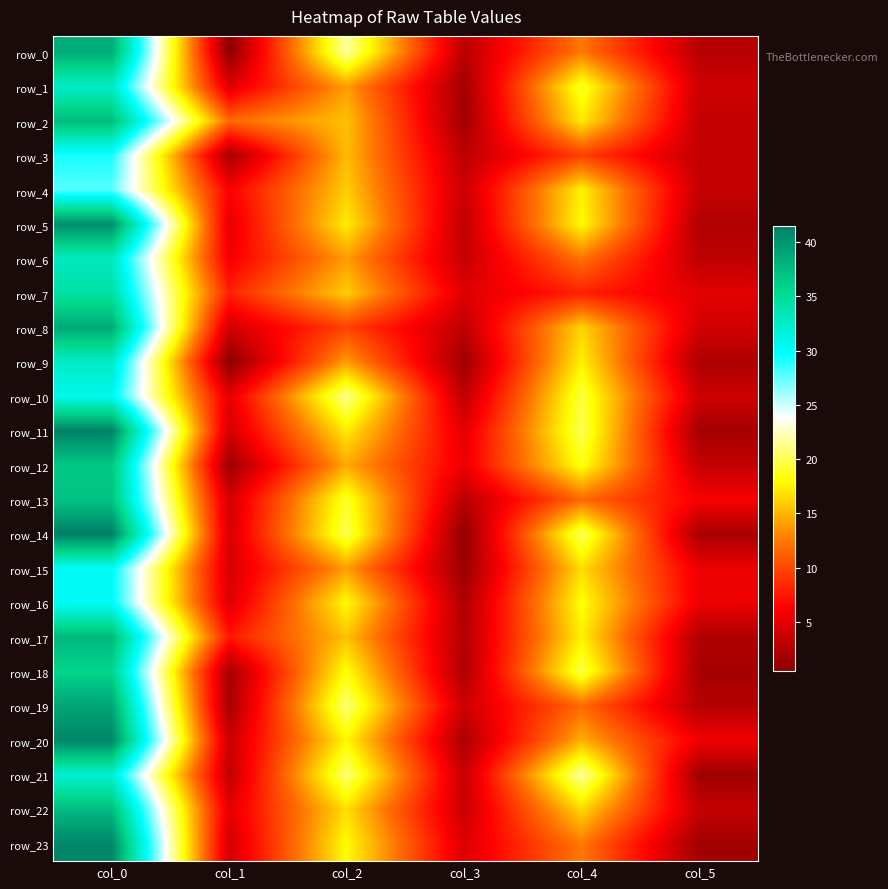

What is the total value across all series at col_2?

405.4